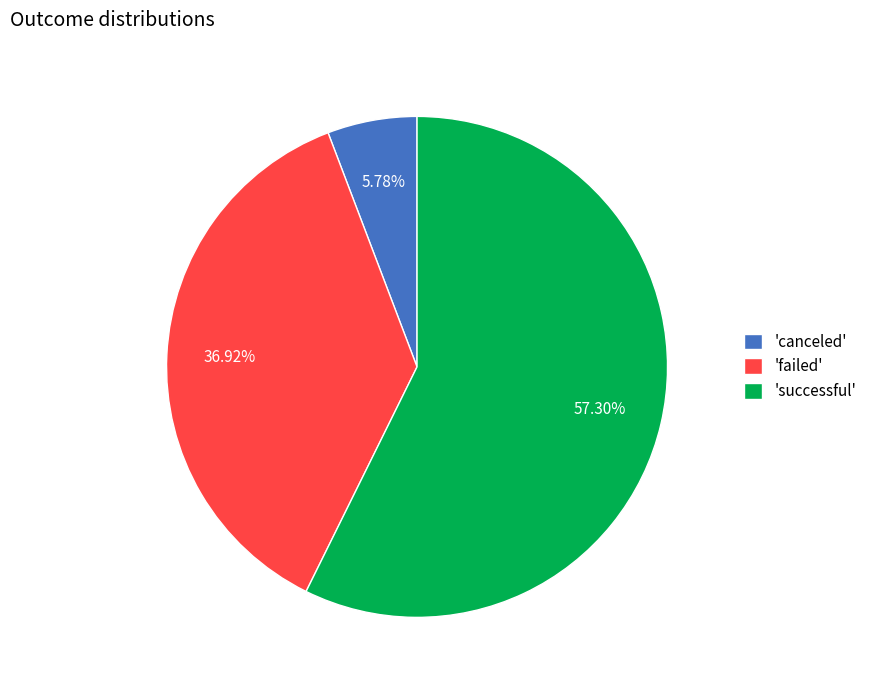

Is the sum of 'successful' and 'canceled' greater than half?

Yes